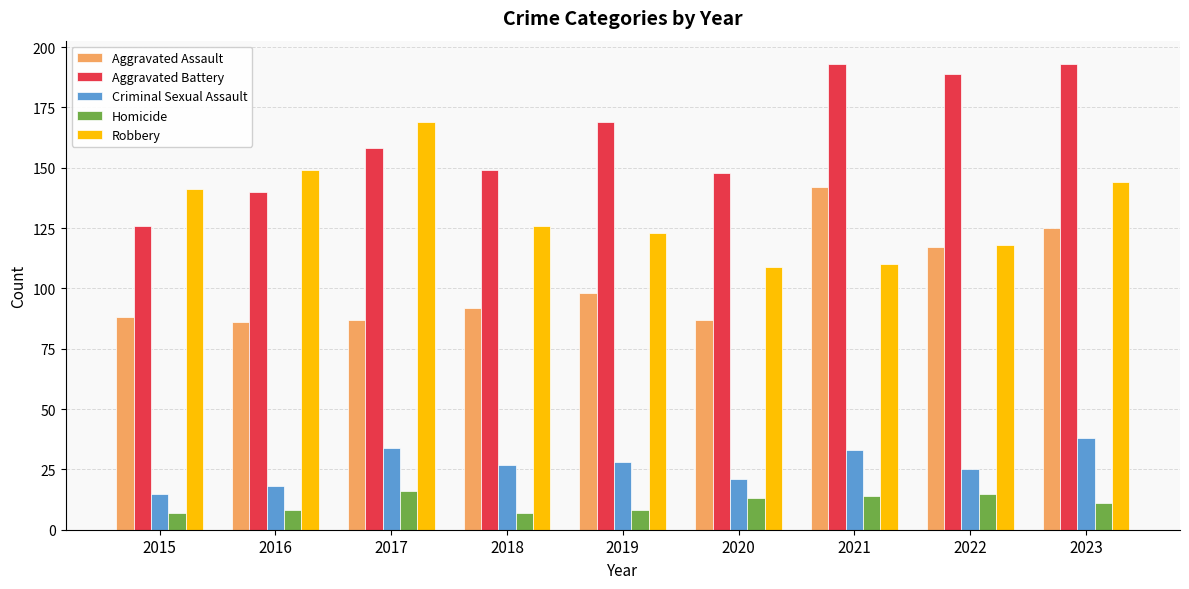

What is the spread (max minus min) of values at 2019?

161